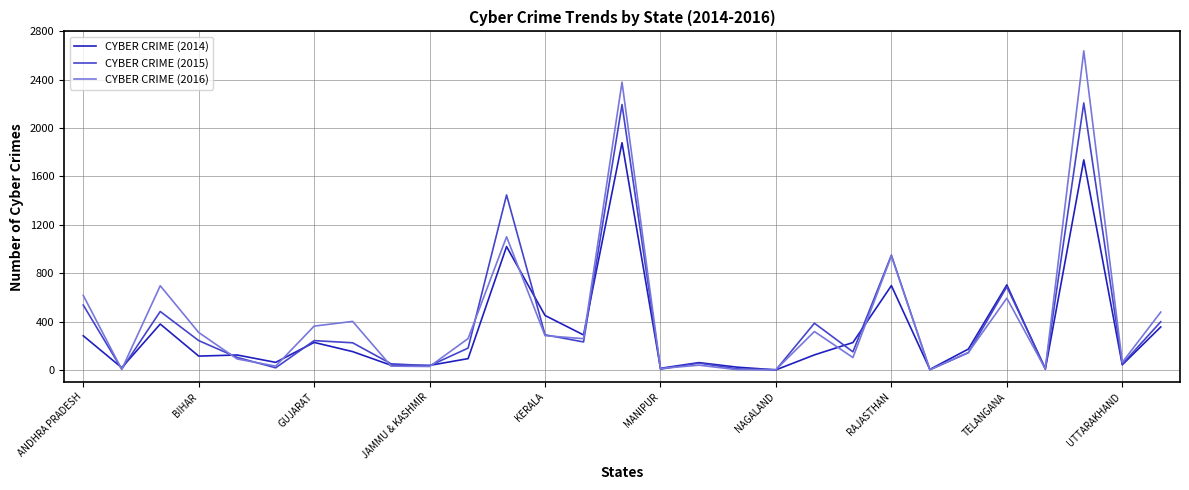

What is the sum of all CYBER CRIME (2015) values?

11331